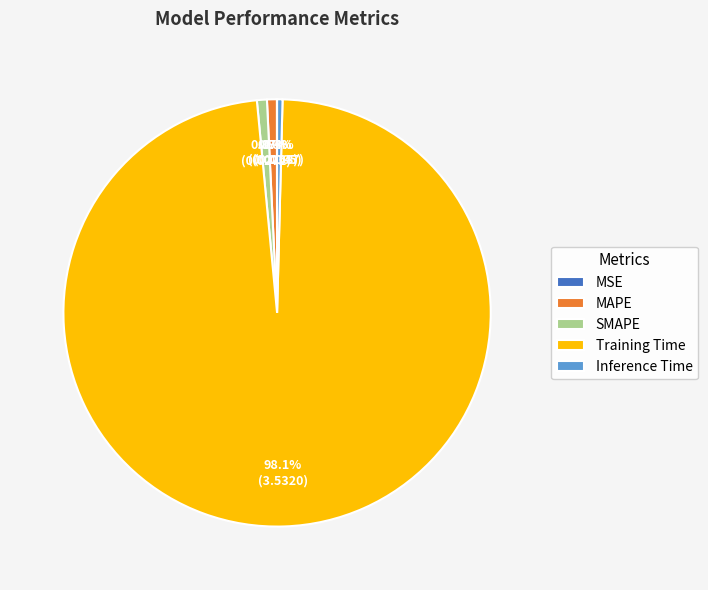

What is the largest slice in the pie chart?

Training Time